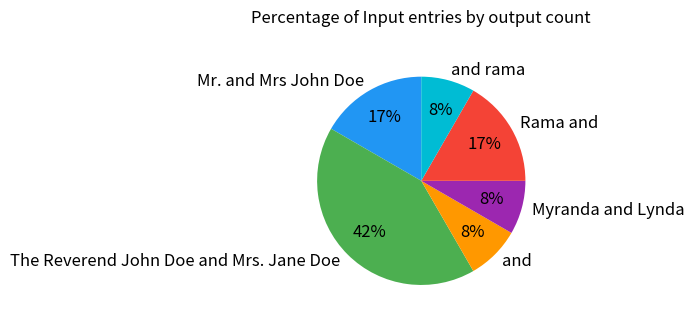

Is there a majority slice in this chart?

No